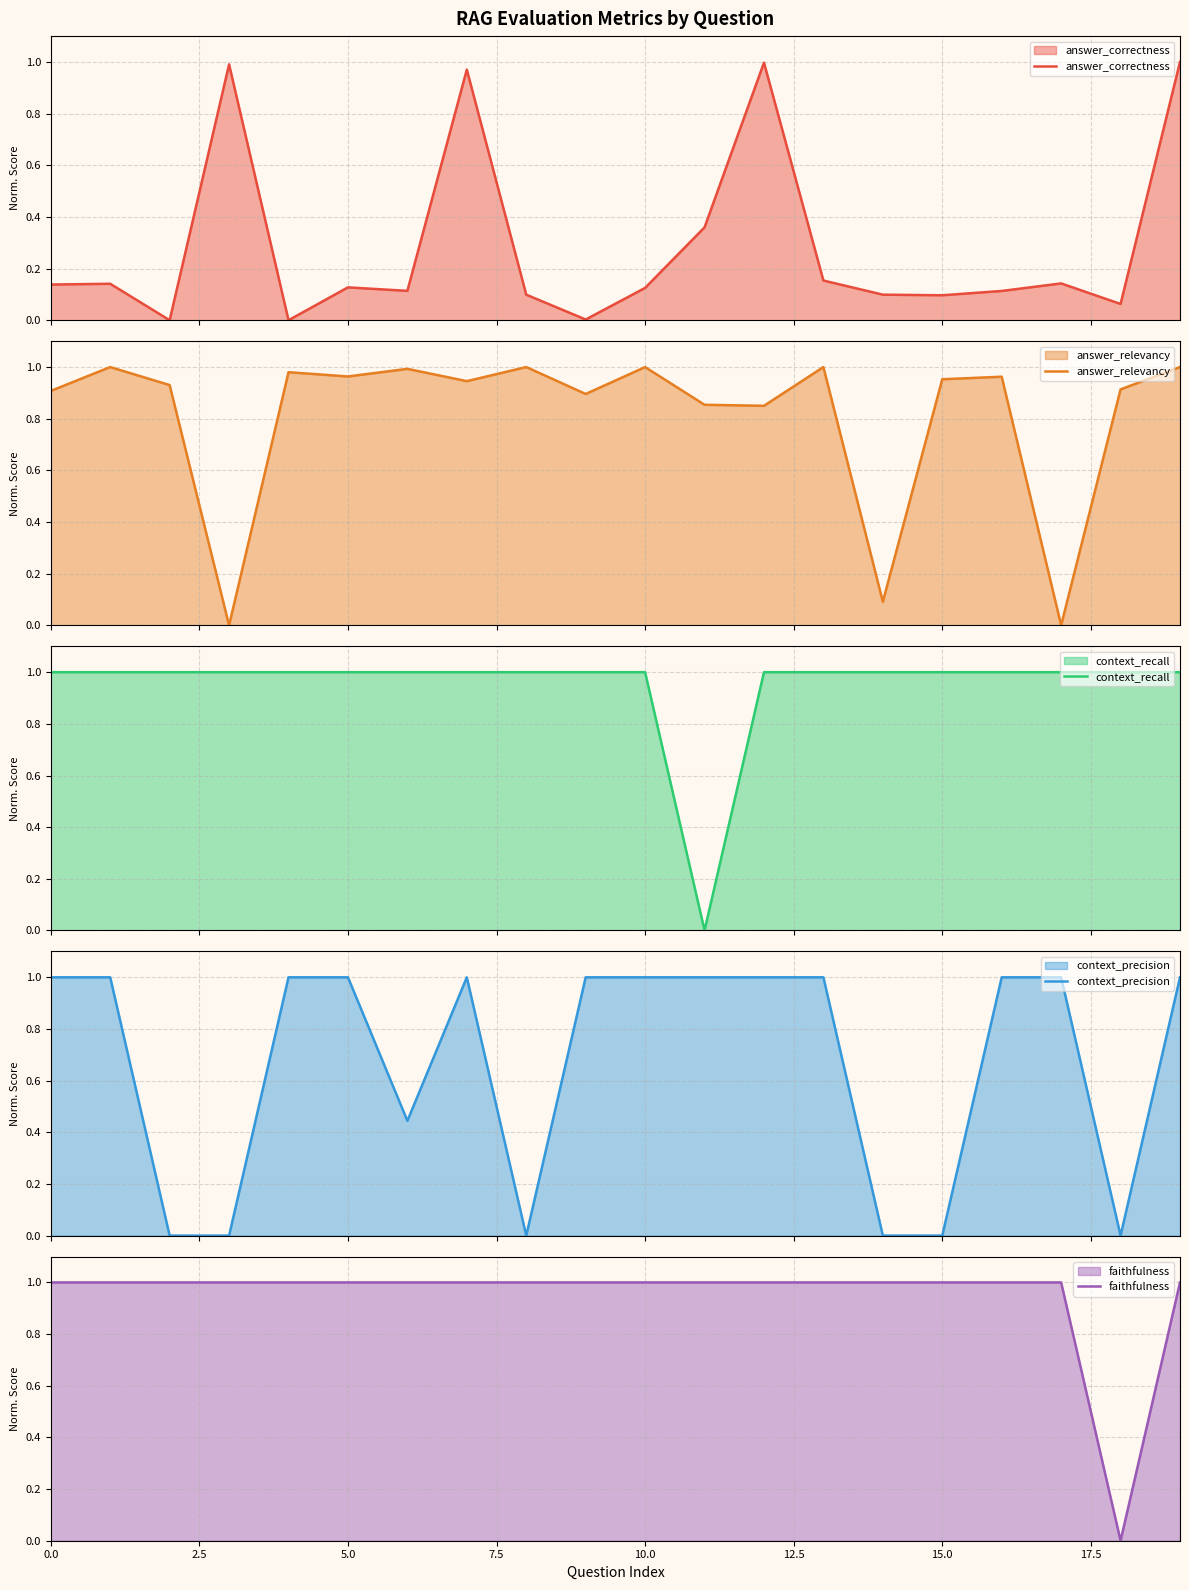

How many lines are shown in the chart?

5